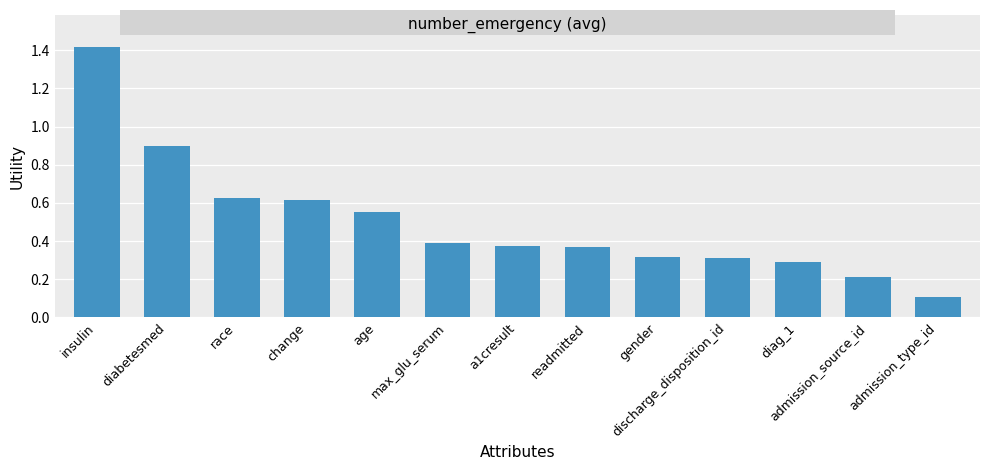

True or false: the data shows 2.5 at insulin.

False